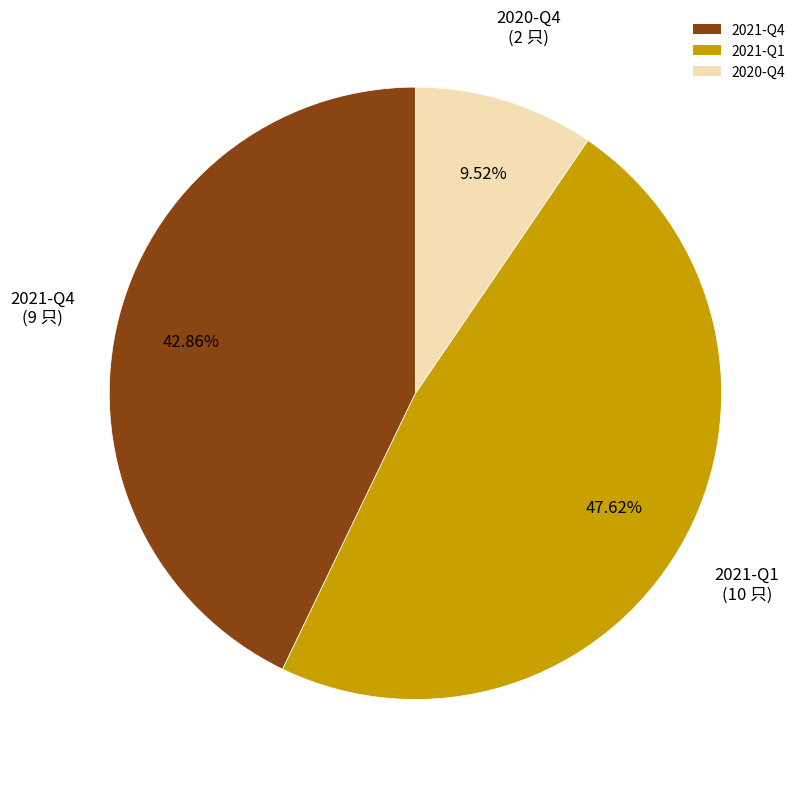

Rank the categories by value from lowest to highest.

2020-Q4, 2021-Q4, 2021-Q1